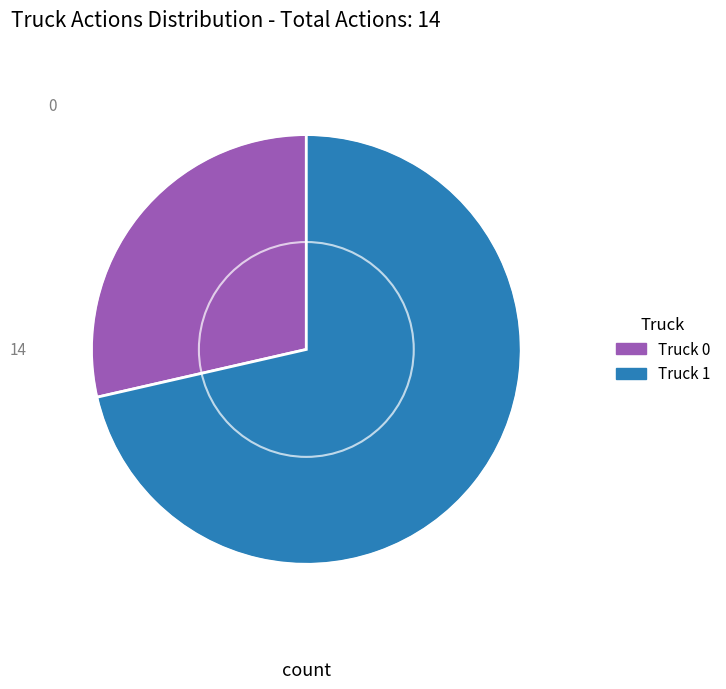

Is Truck 0 the majority of the pie?

No